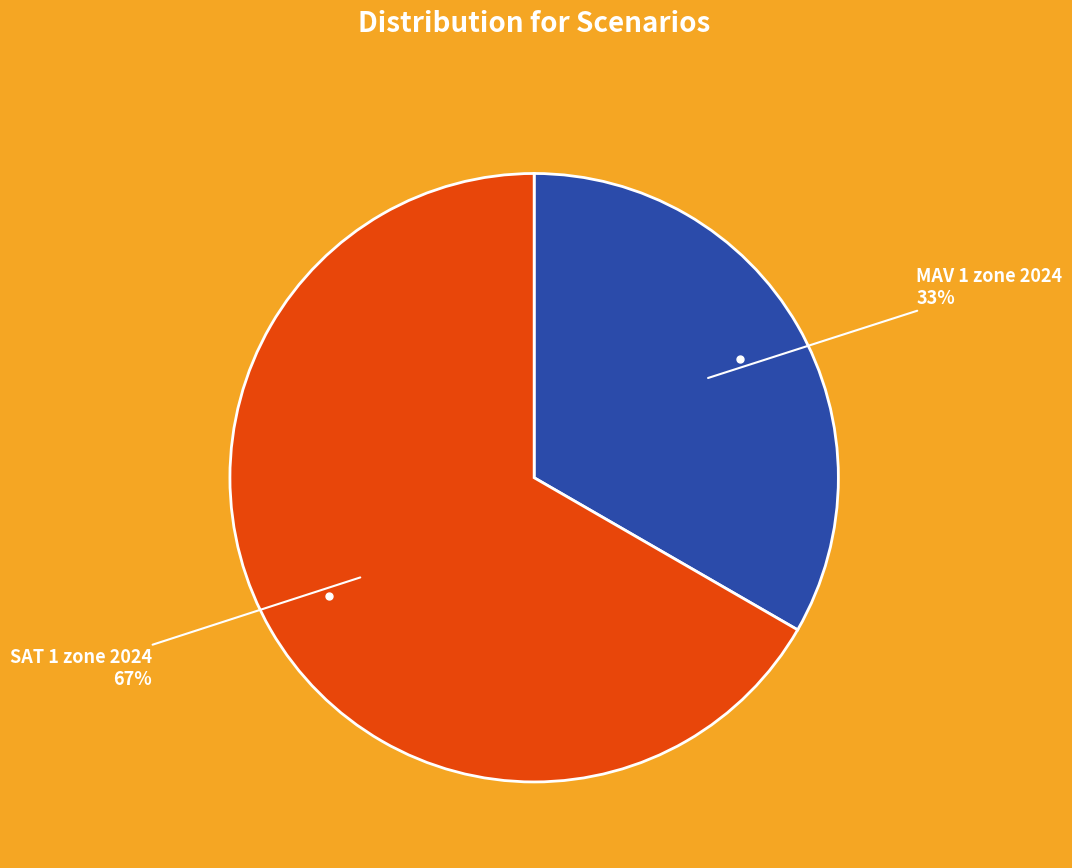

Do MAV 1 zone 2024 and SAT 1 zone 2024 together represent more than half of the pie?

Yes